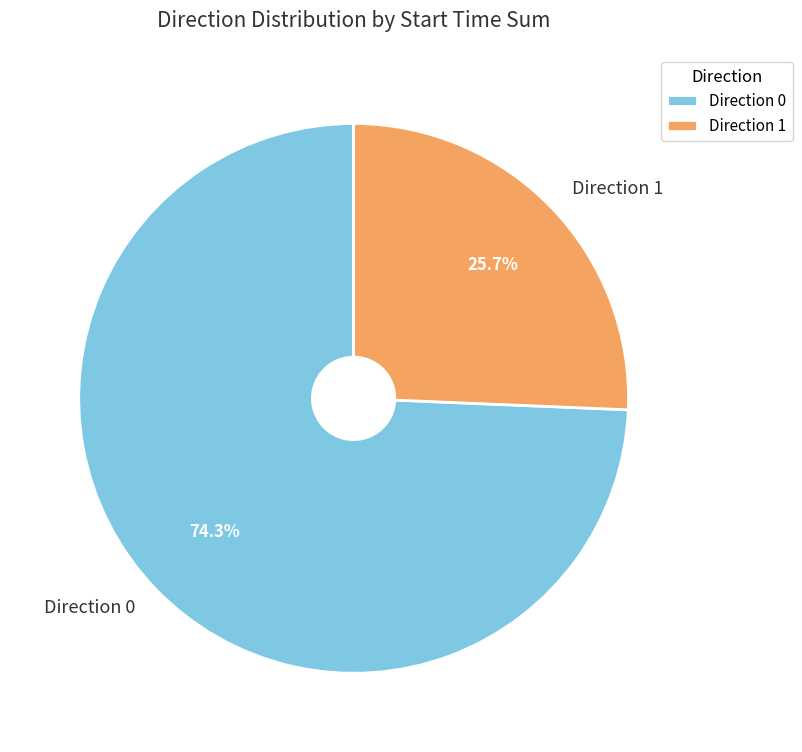

Approximately how many times larger is the value at Direction 1 compared to Direction 0?

0.3